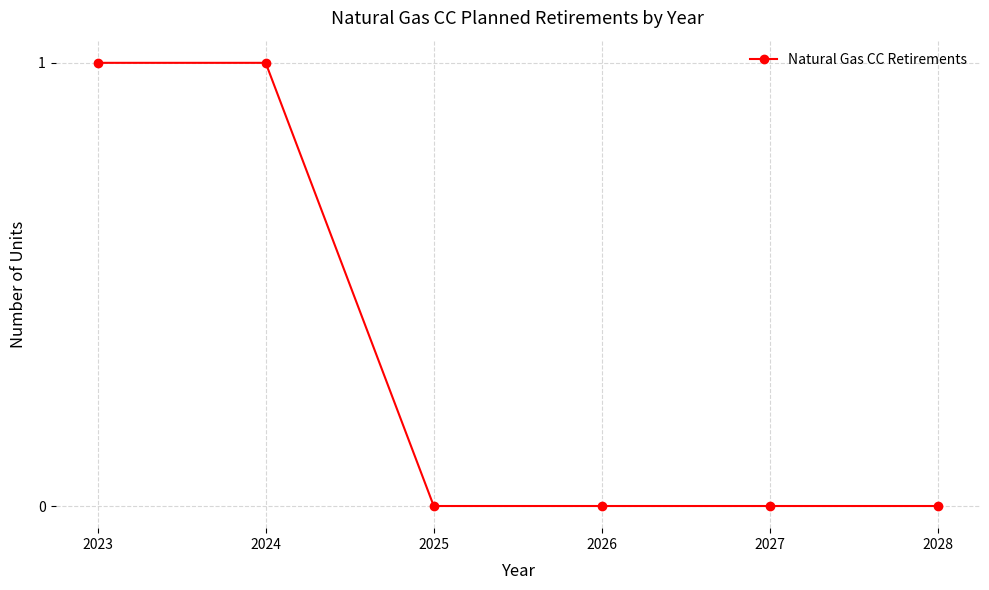

Which has a higher value, 2023 or 2026?

2023